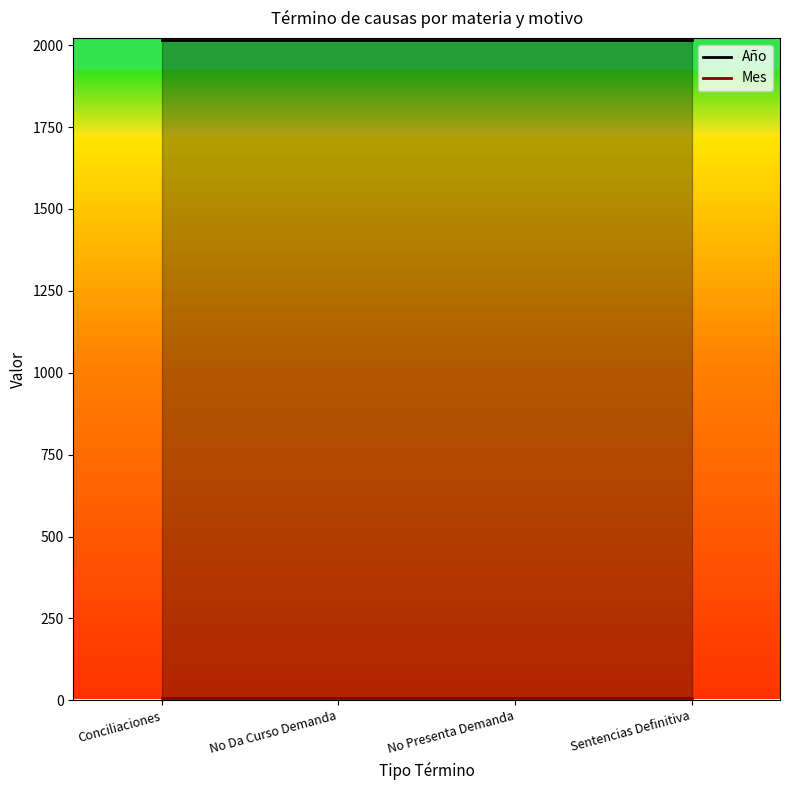

What is the value of the Mes point at the 4th from the left?

8